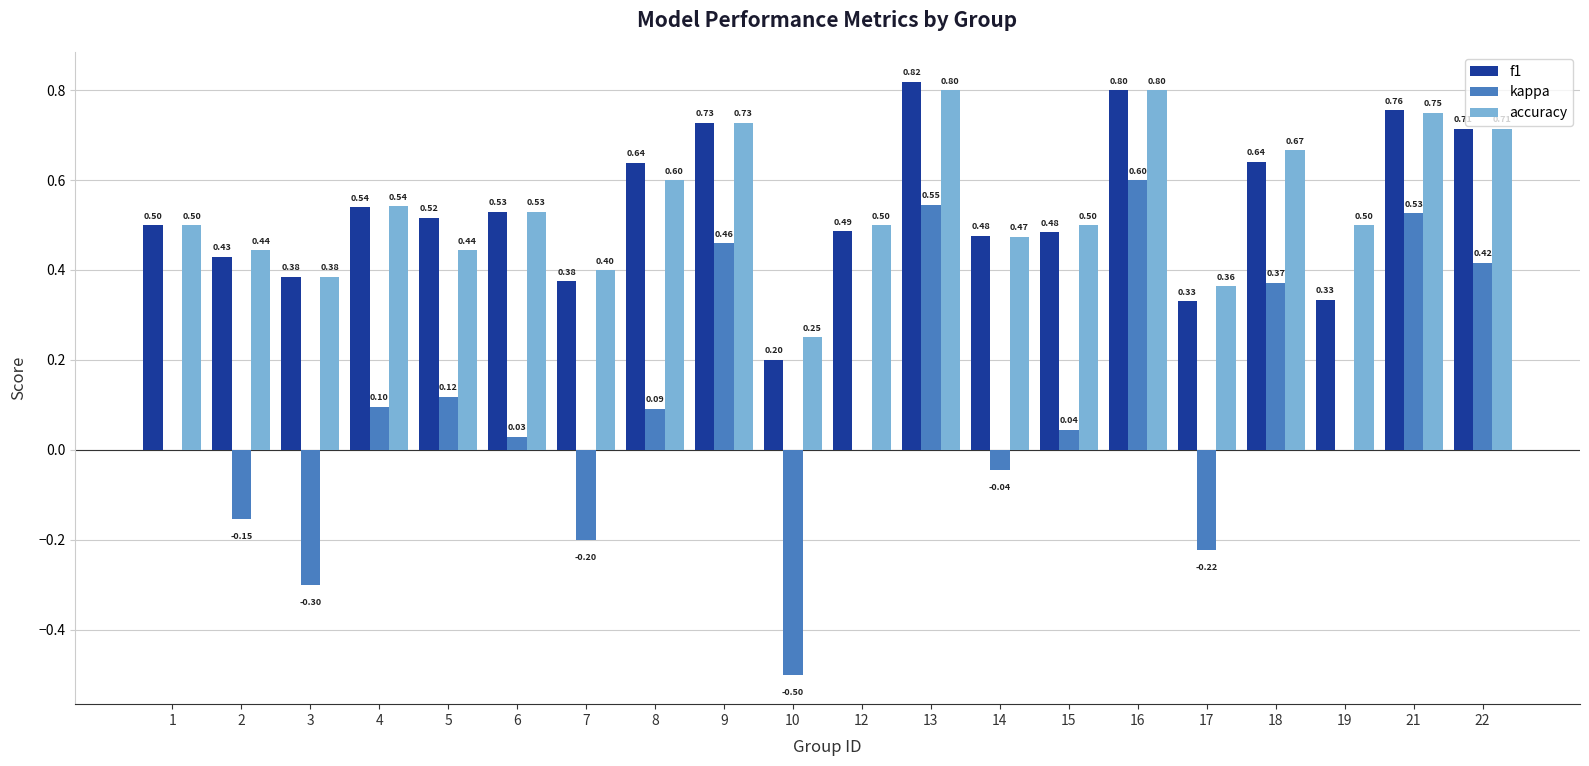

Is the value of kappa at 18 greater than the value of f1 at 6?

No